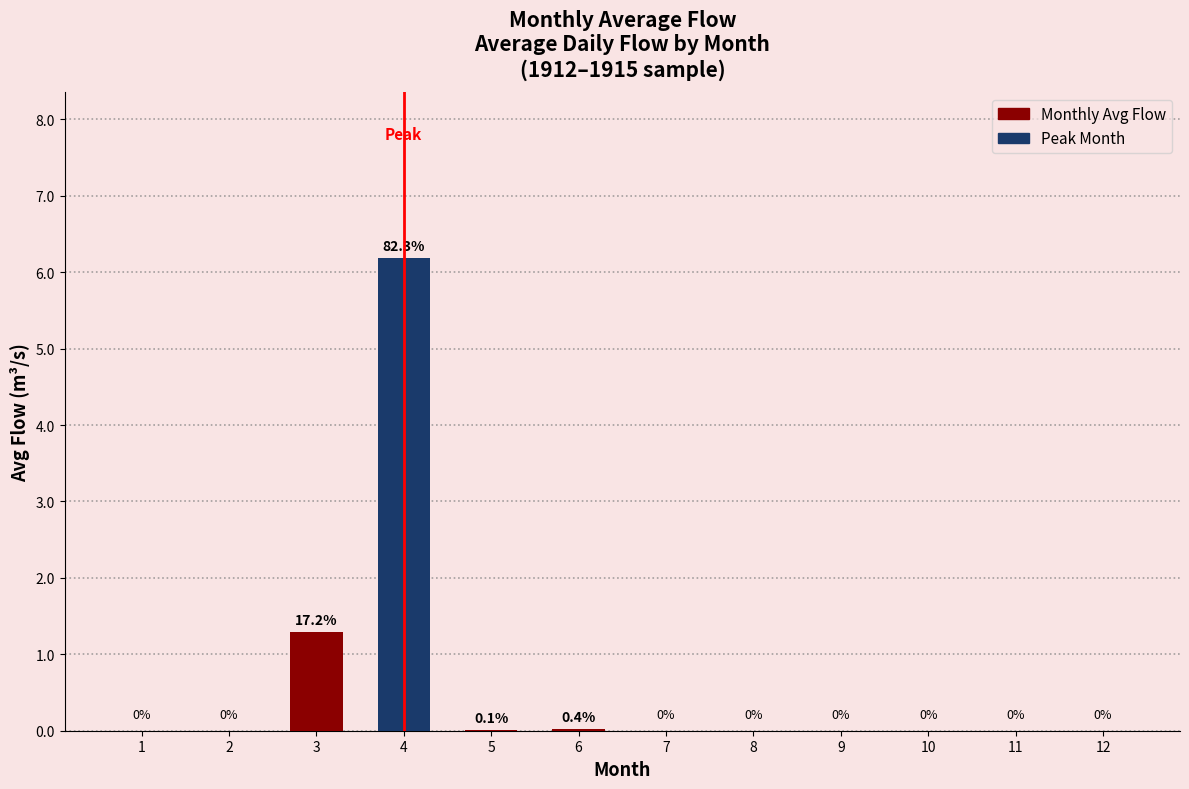

Is it true that the value at 10 is 0.0?

True